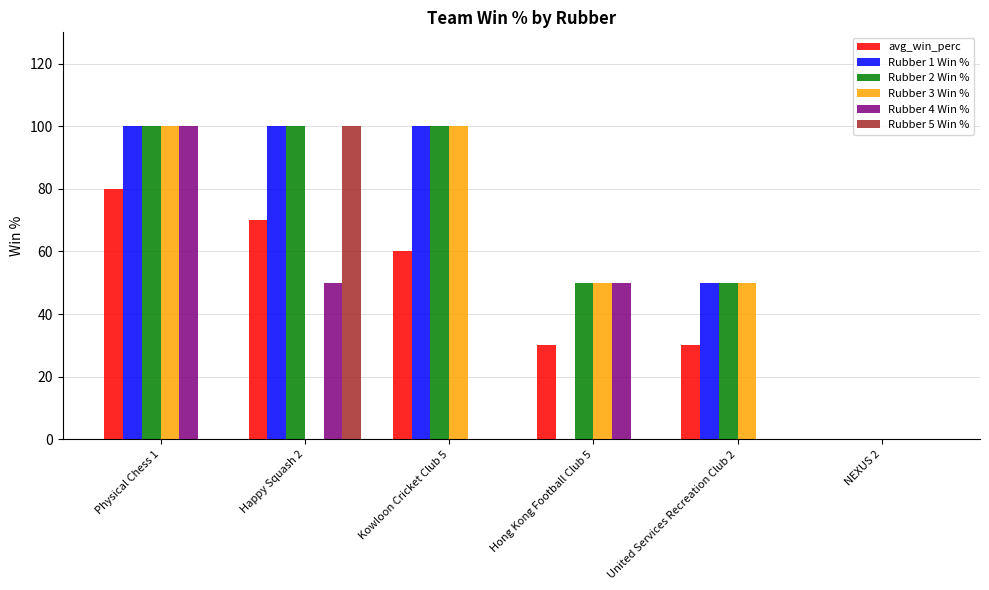

How many groups of bars are there?

6